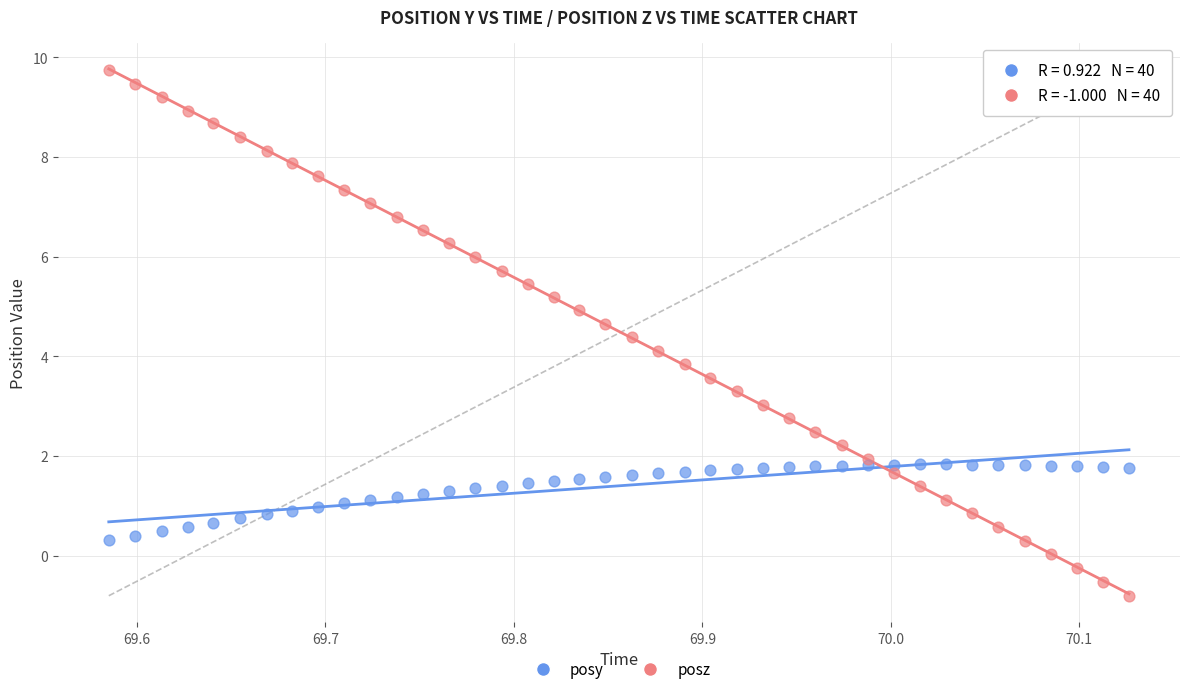

Which series contains the highest Y value?

posz